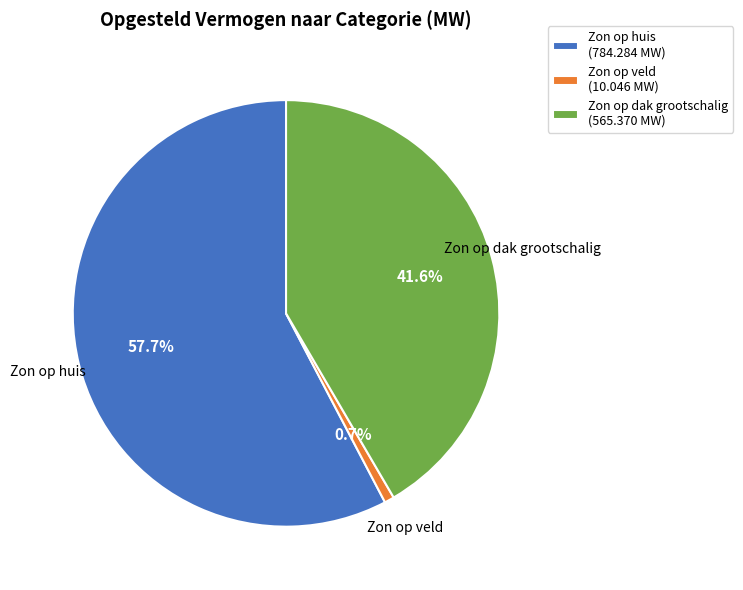

How many segments does this pie chart have?

3